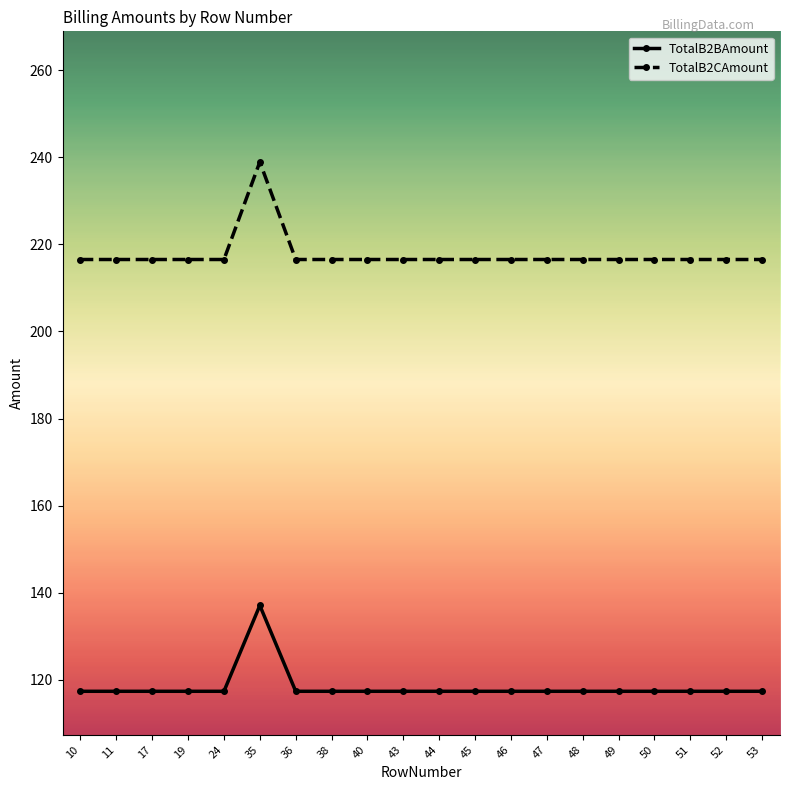

What is the difference between the highest and lowest values at 44?

99.2